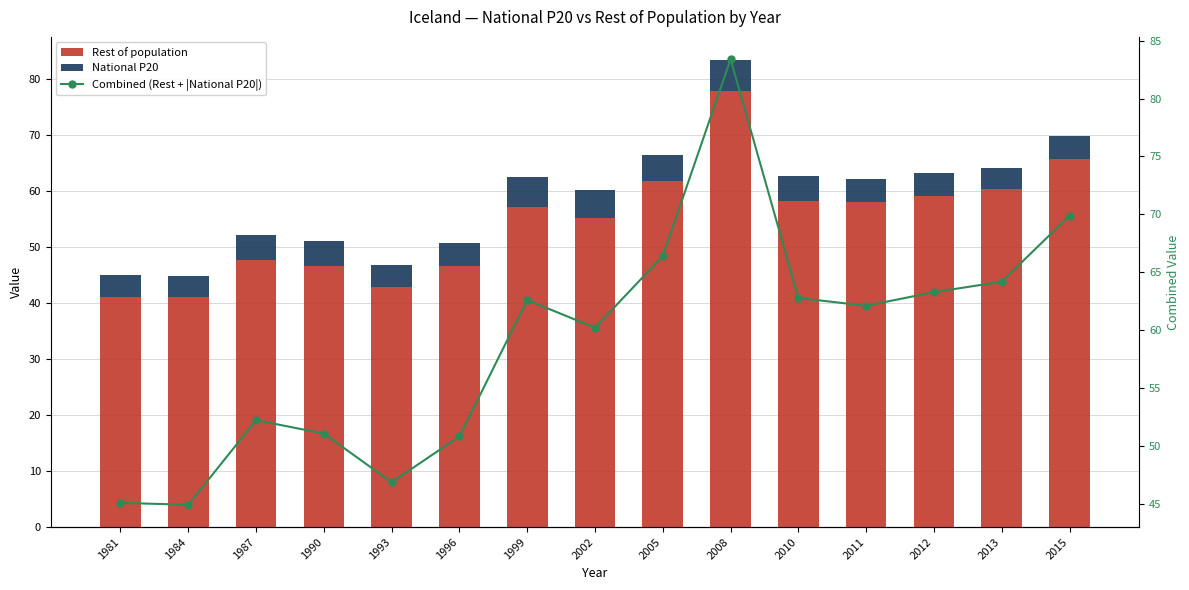

What is the value of the Combined (Rest + |National P20|) bar at the 5th from the left?

46.9